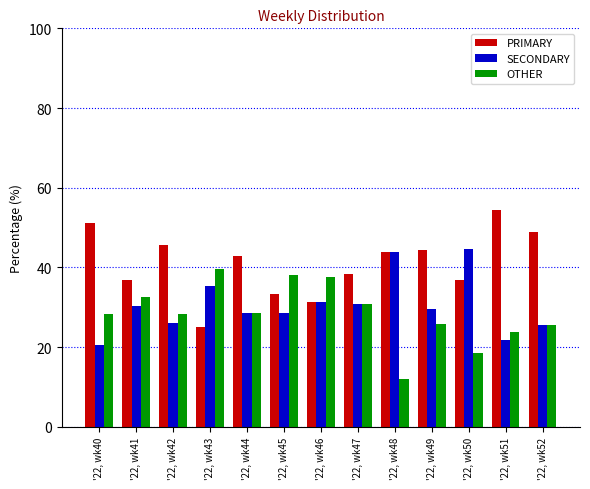

Are the bars horizontal?

No